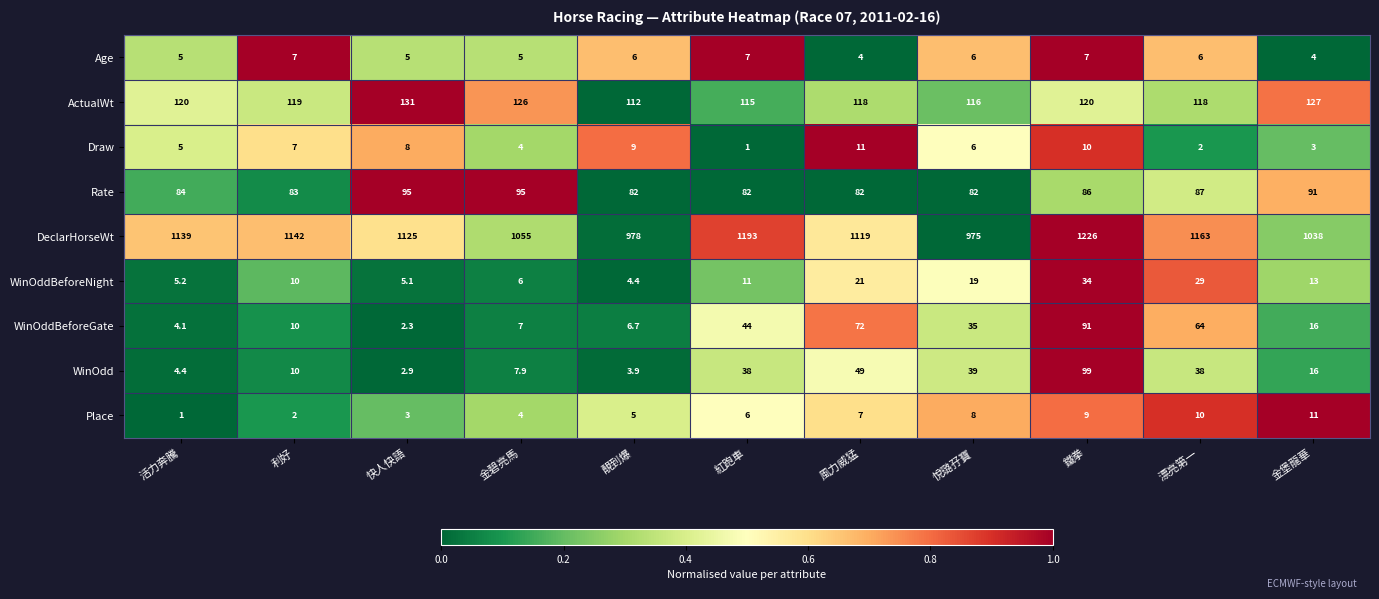

Count the number of data series in this chart.

9